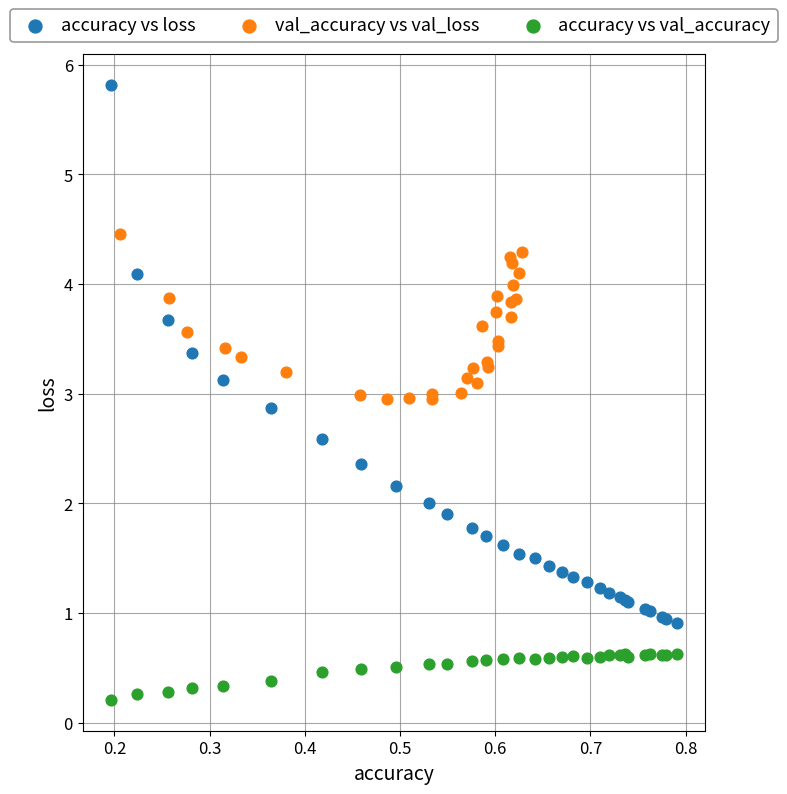

Which series reaches the maximum Y coordinate?

accuracy vs loss